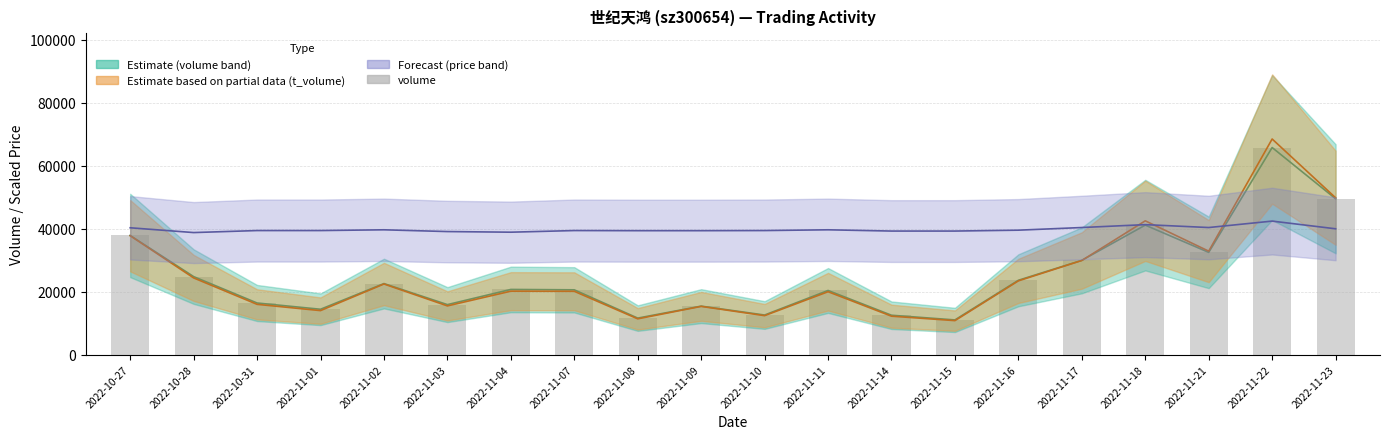

What is the ratio of the value at 2022-11-02 to the value at 2022-11-16?

1.0